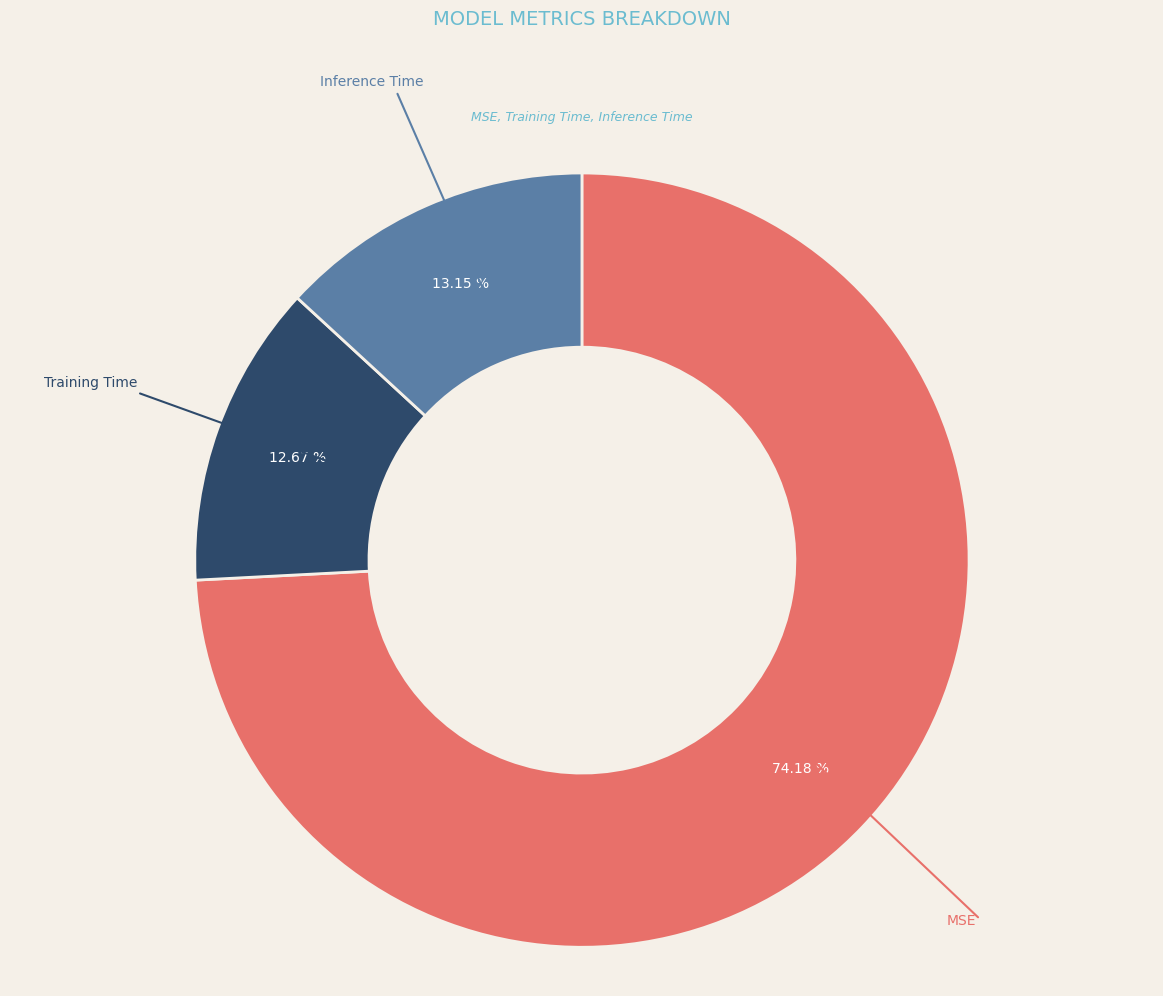

Does MSE account for over 50% of the chart?

Yes